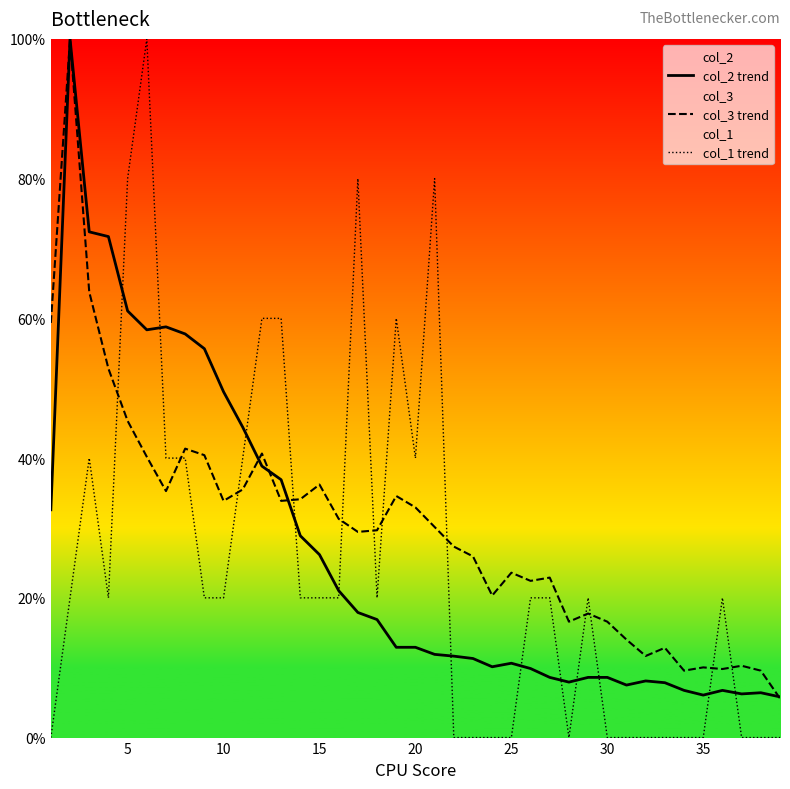

Which series has the largest range (max minus min)?

col_1 trend